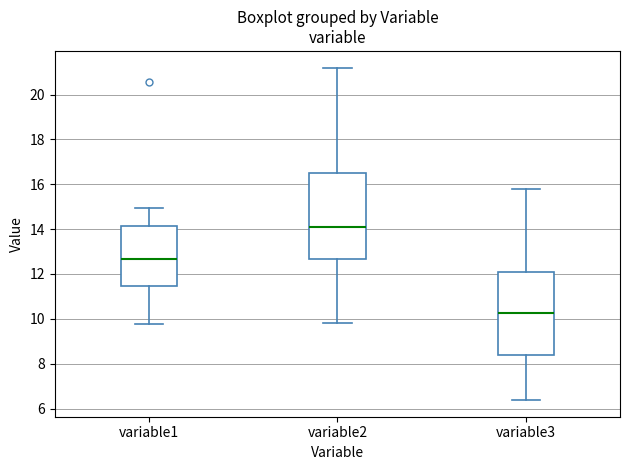

Reading left to right, transcribe this box plot: for each box, give where its median line is, the range the box spans, and where its two whiskers end, as read against the y-axis. The values are not printed on the chart, so give them approximately, as read against the axis.

variable1: median 12.6, box 11.4 to 14.2, whiskers 9.8 to 15.0
variable2: median 14.2, box 12.6 to 16.4, whiskers 9.8 to 21.2
variable3: median 10.2, box 8.4 to 12.2, whiskers 6.4 to 15.8